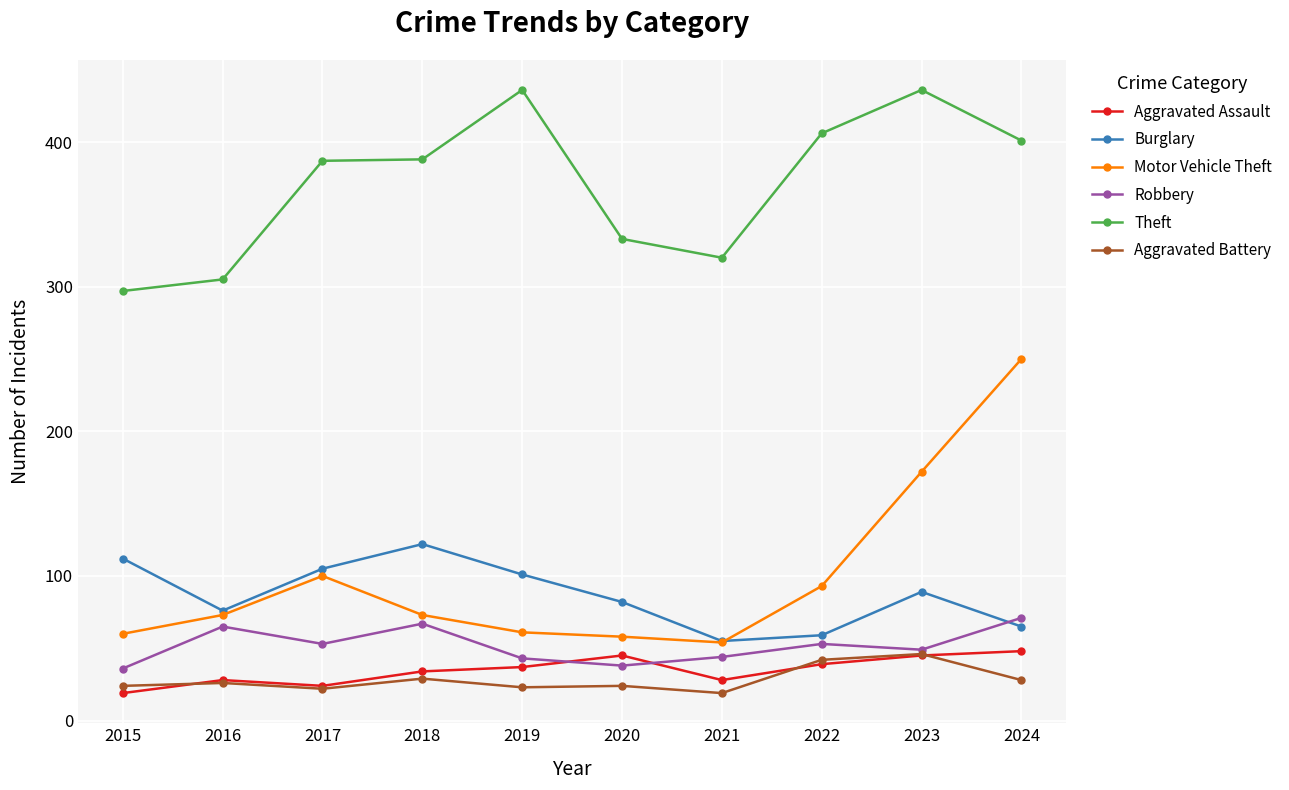

What is the difference between the maximum and minimum values in the Theft series?

139